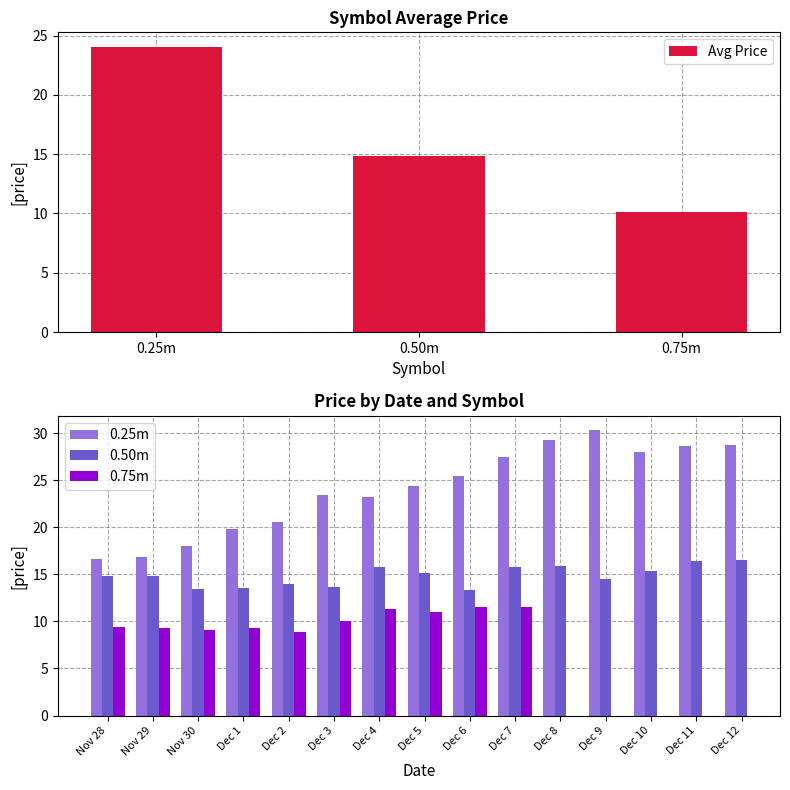

True or false: 0.50m has a value of 13.4 at Nov 30.

True